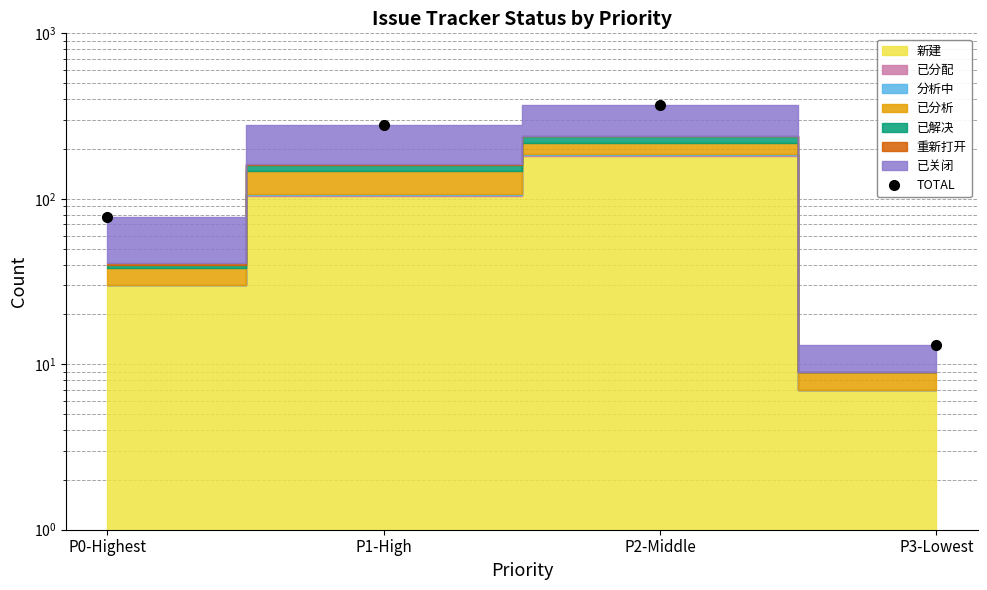

At which label does the data first exceed 281?

P2-Middle